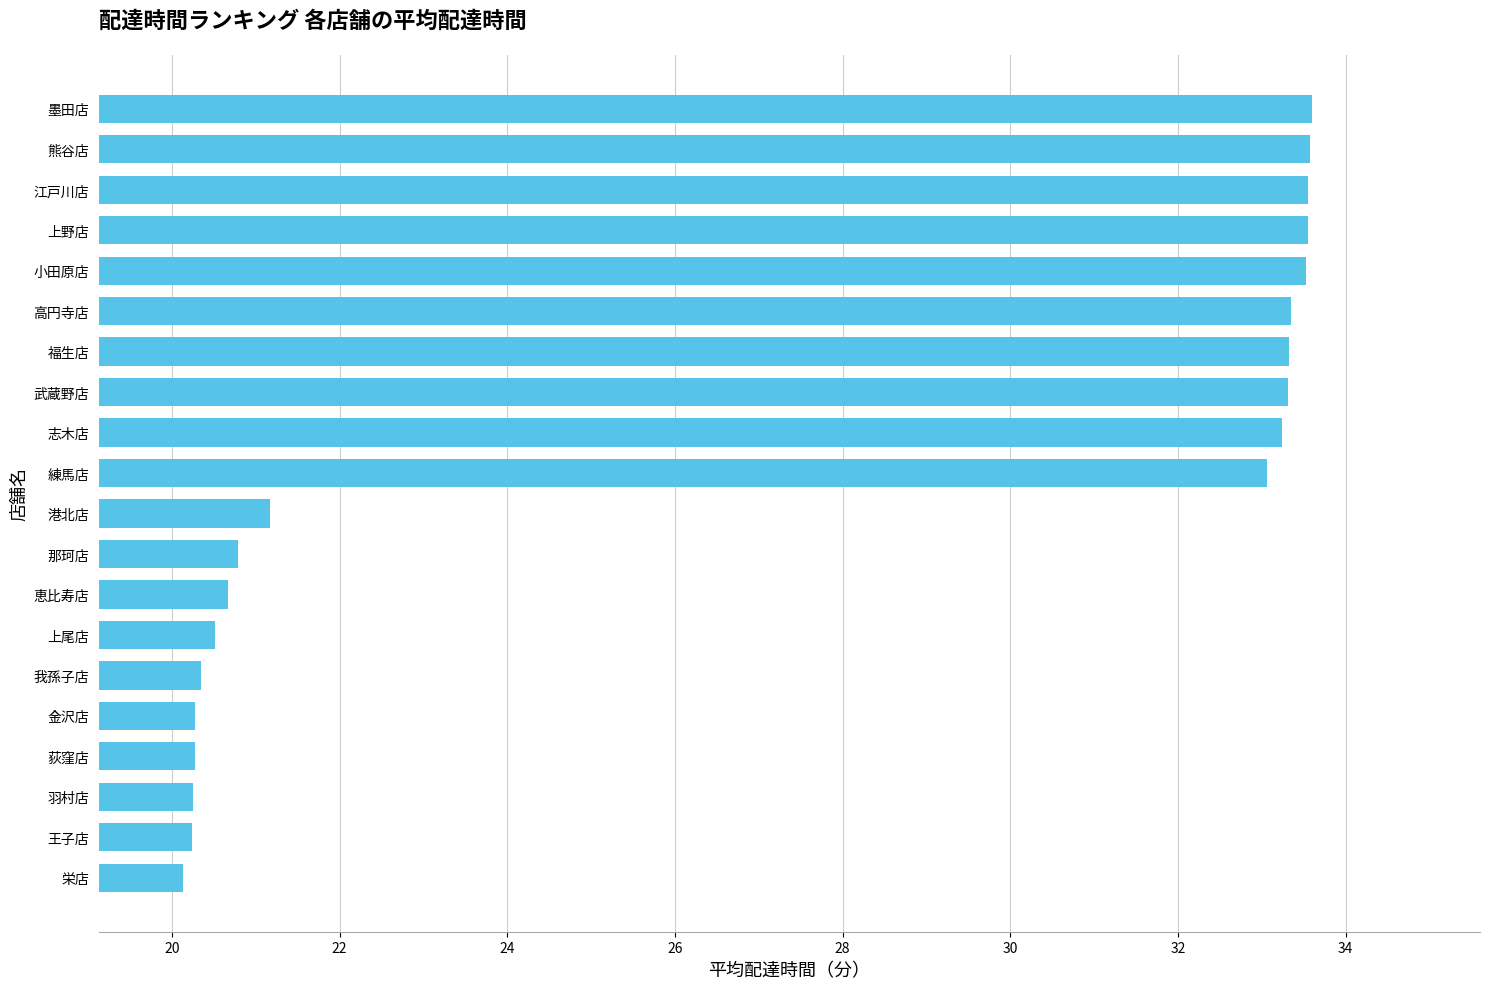

How many values are below 33?

10